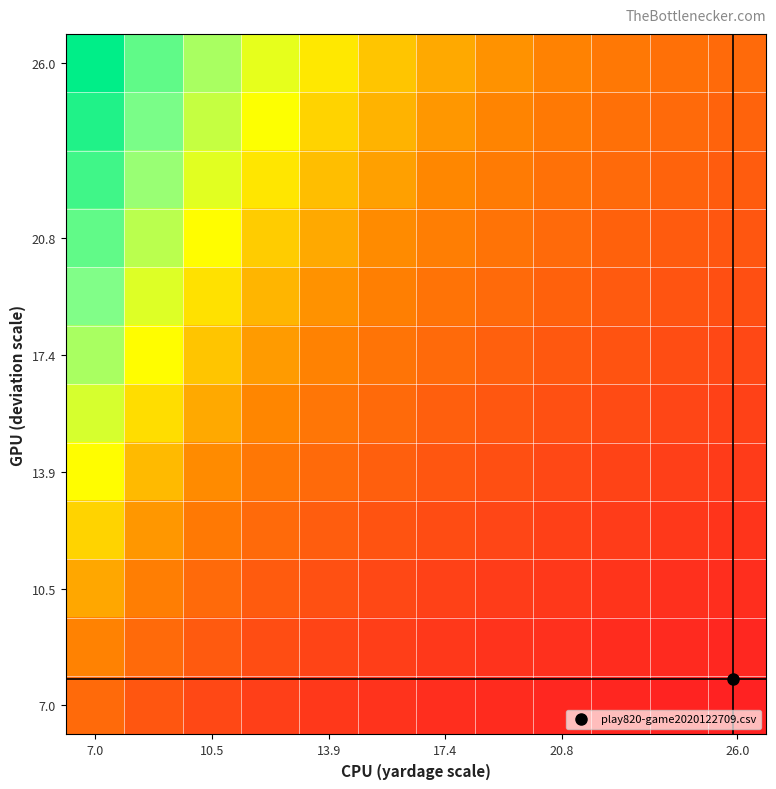

At which category does the chart reach its peak across all series?

7.0